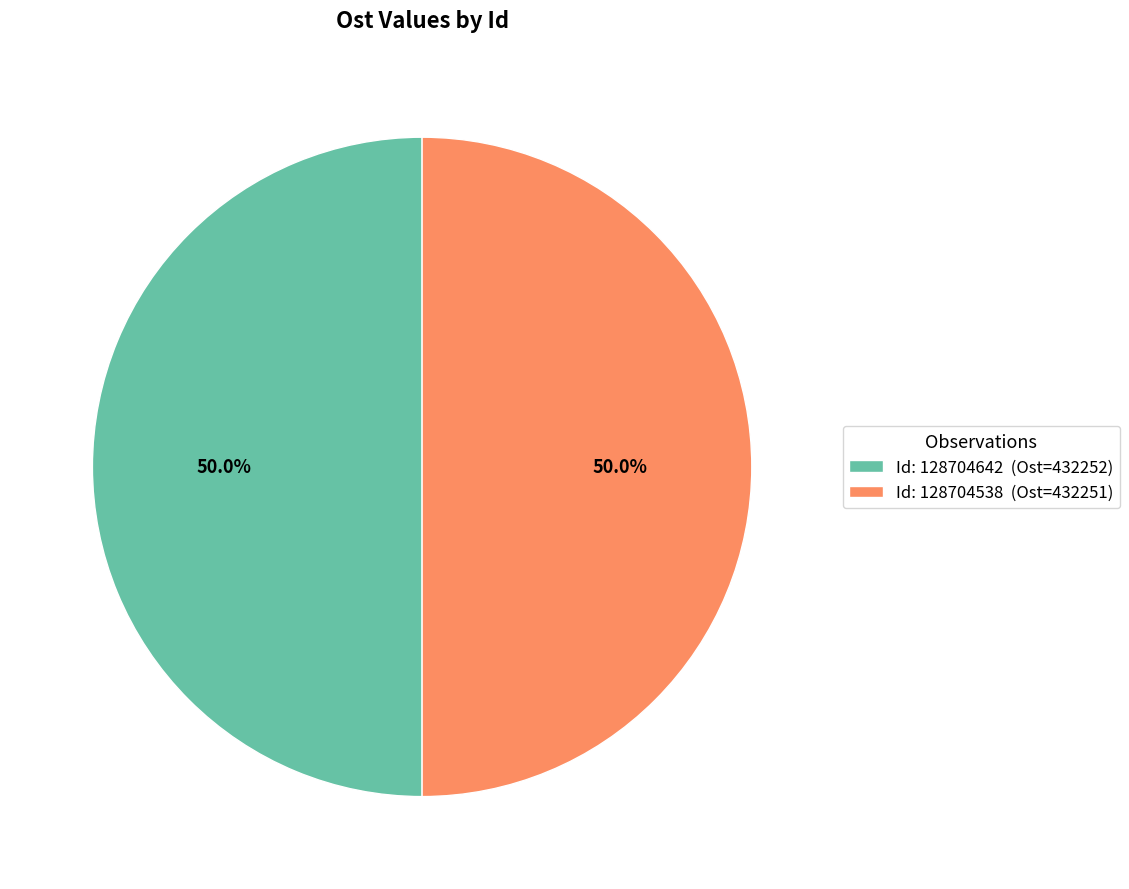

Approximately how many times larger is the value at Id: 128704642 (Ost=432252) compared to Id: 128704538 (Ost=432251)?

1.0